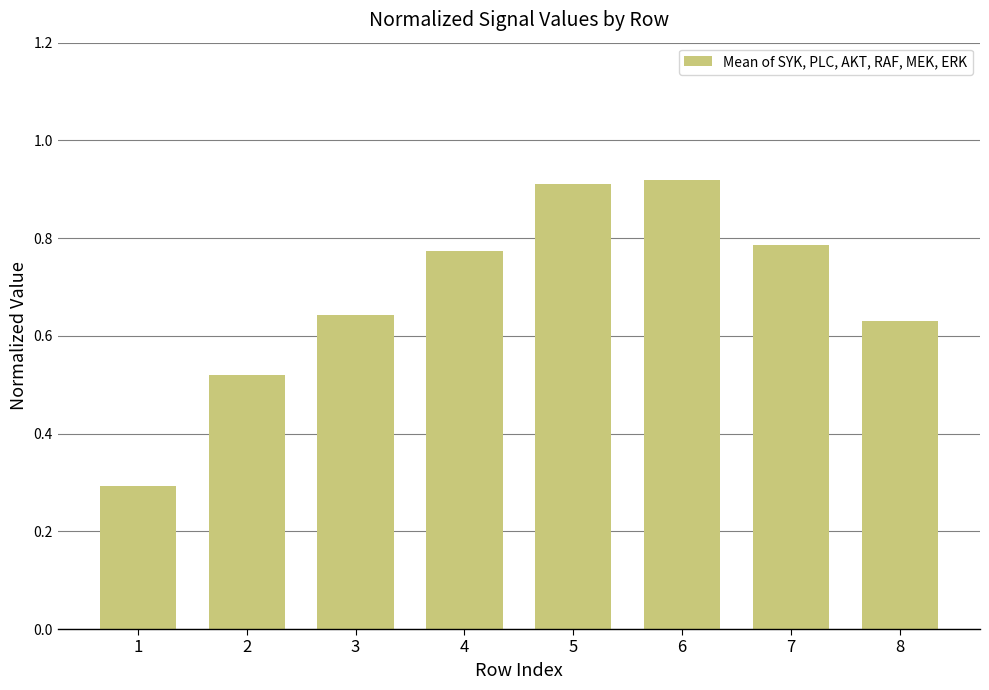

Which has a higher value, 3 or 6?

6